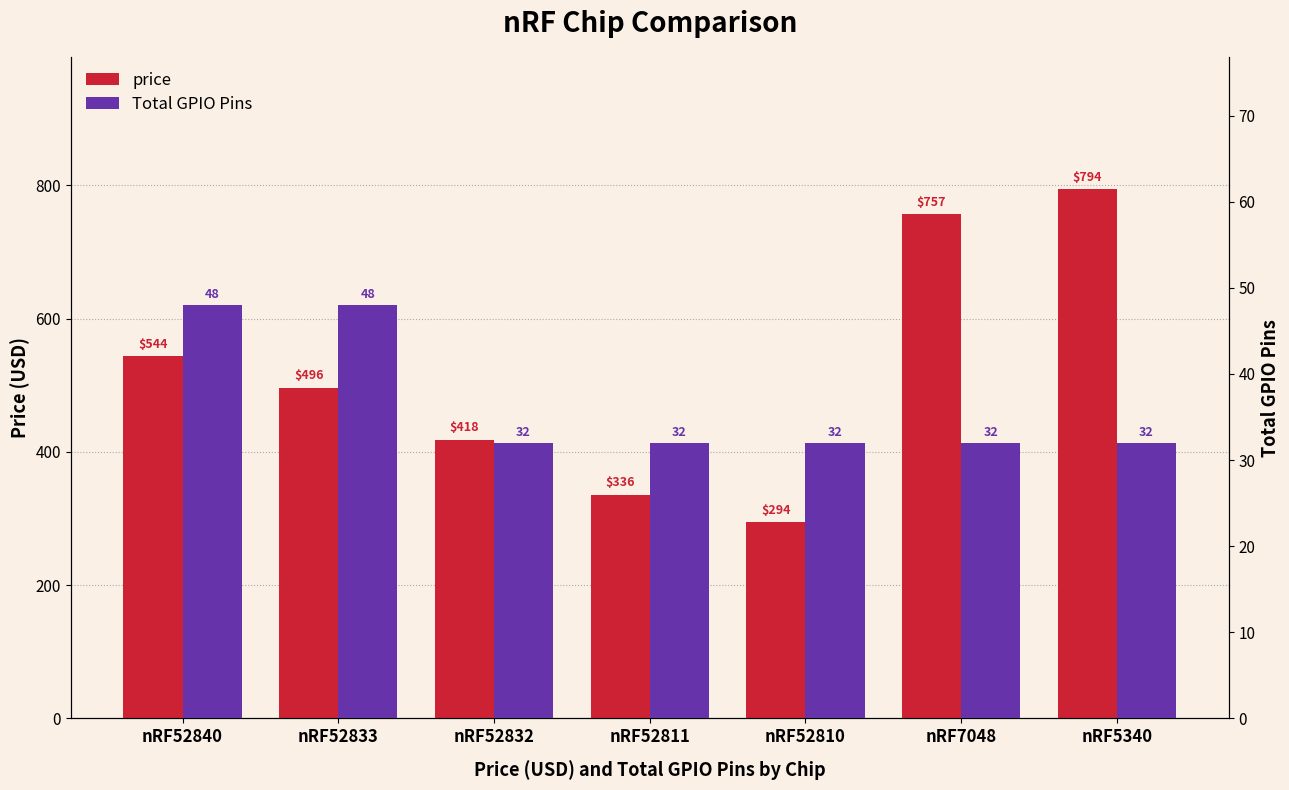

Where does the price series first go above 496?

nRF52840